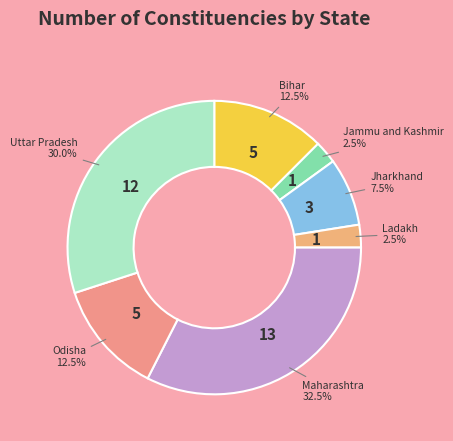

Approximately how many times larger is the value at Bihar 12.5% compared to Ladakh 2.5%?

5.0